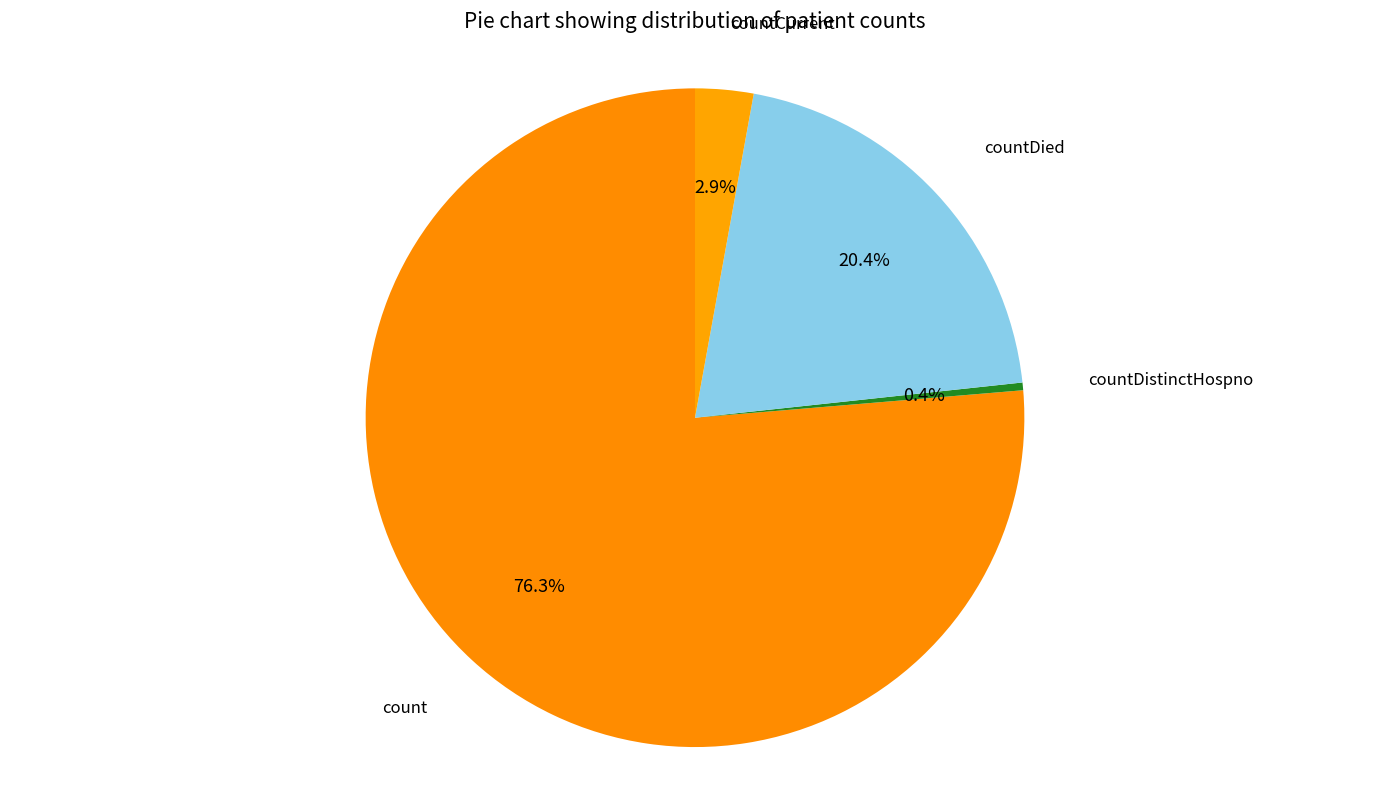

Which slice represents more than half of the pie?

count